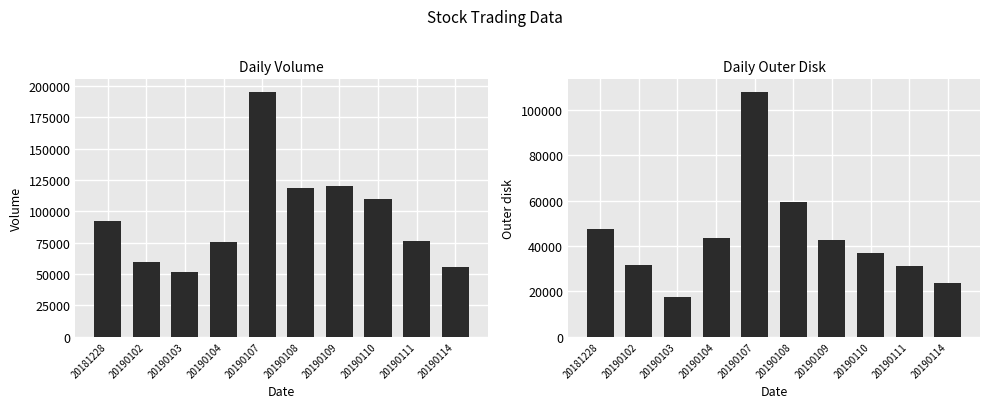

Reading left to right, what are all the values shown in this chart?

Volume: 20181228=92159	20190102=59632	20190103=51699	20190104=75419	20190107=195421	20190108=118372	20190109=119732	20190110=109595	20190111=75994	20190114=55339
Outer disk: 20181228=47416	20190102=31779	20190103=17572	20190104=43336	20190107=108094	20190108=59250	20190109=42580	20190110=36728	20190111=31188	20190114=23683